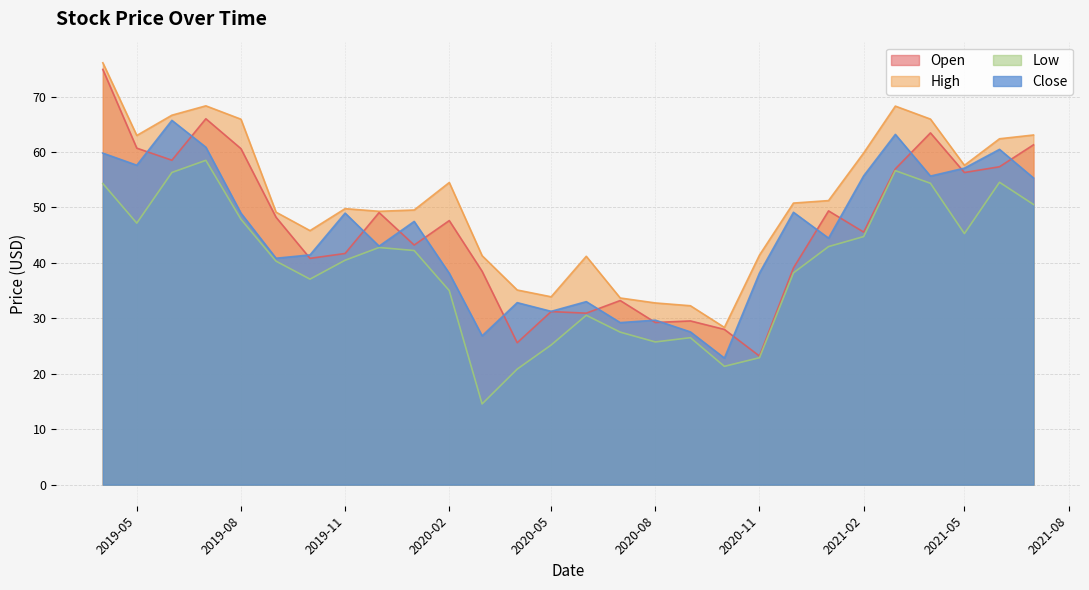

Read the Low value at 2020-05.

25.2